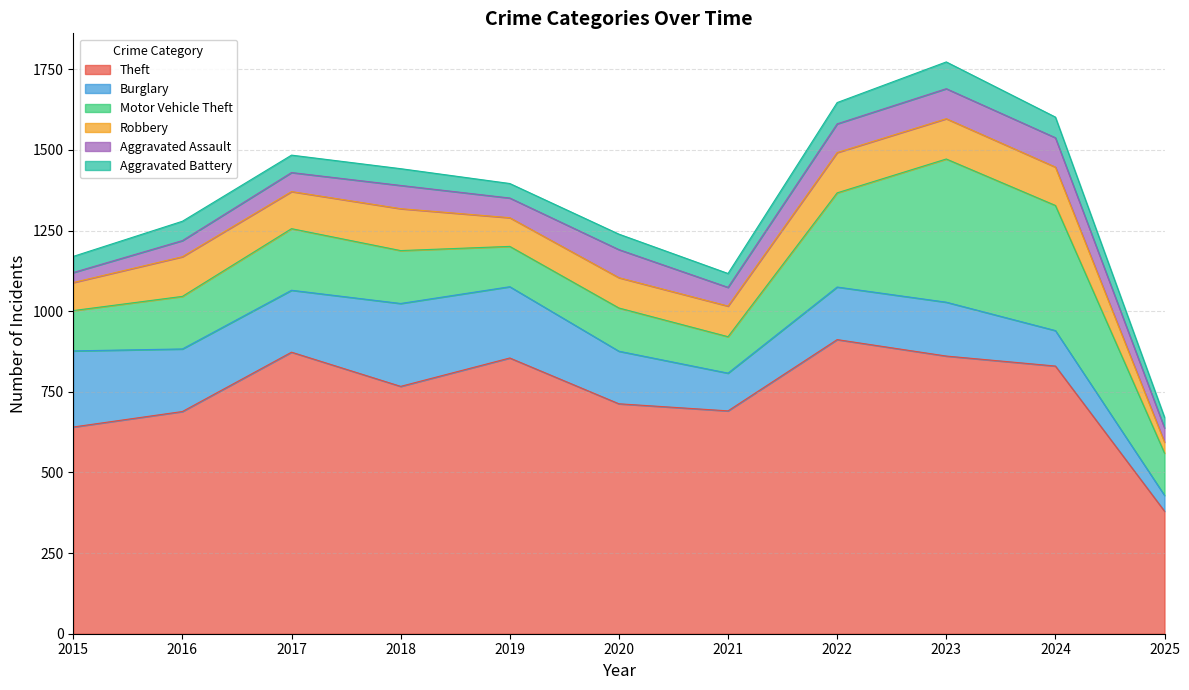

Rank the series by their maximum value, from lowest to highest.

Aggravated Battery, Aggravated Assault, Robbery, Burglary, Motor Vehicle Theft, Theft